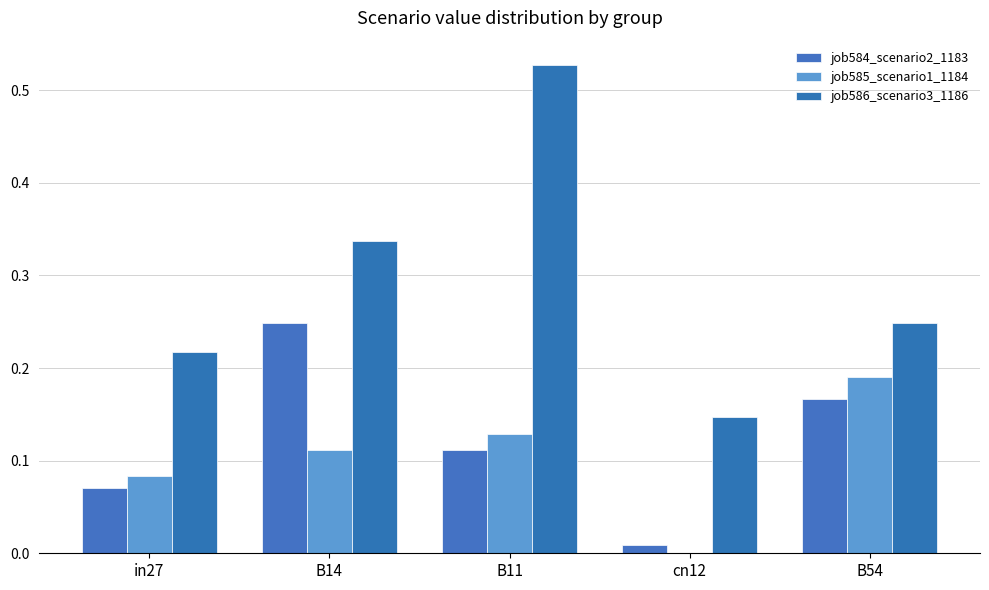

Count the number of categories in the chart.

5